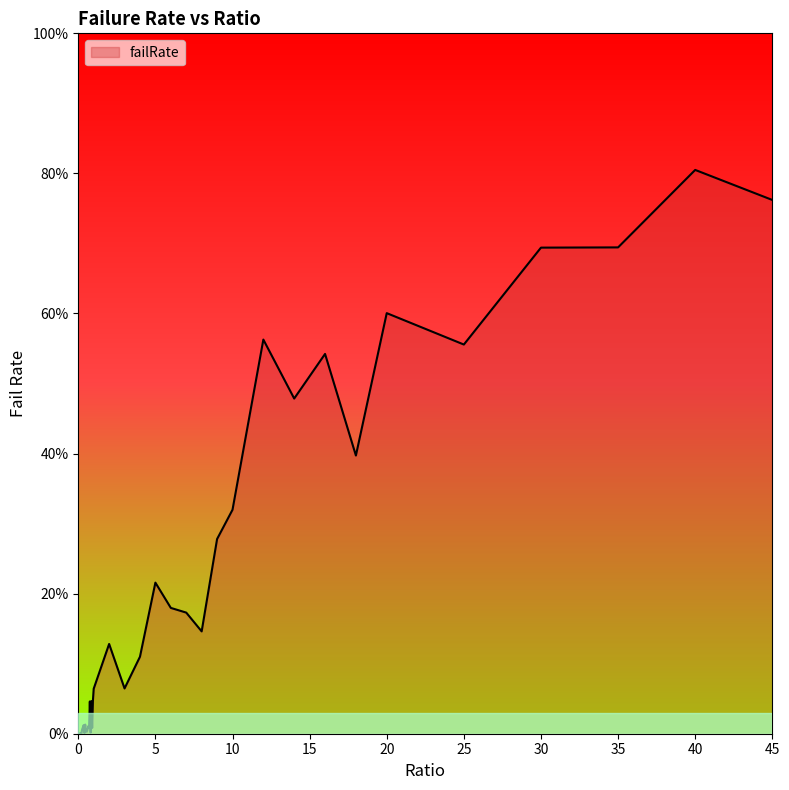

Is this an area chart (filled region under the line)?

Yes